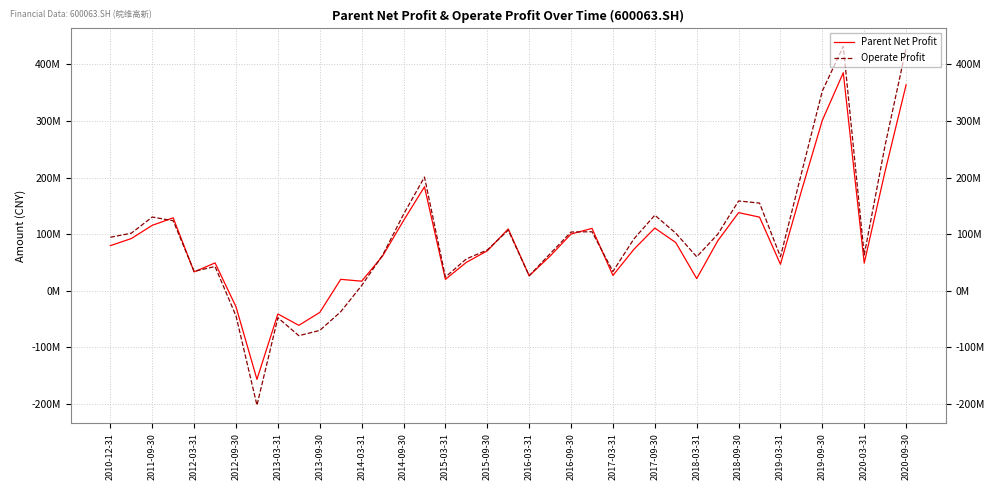

Does the chart have visible grid lines?

Yes